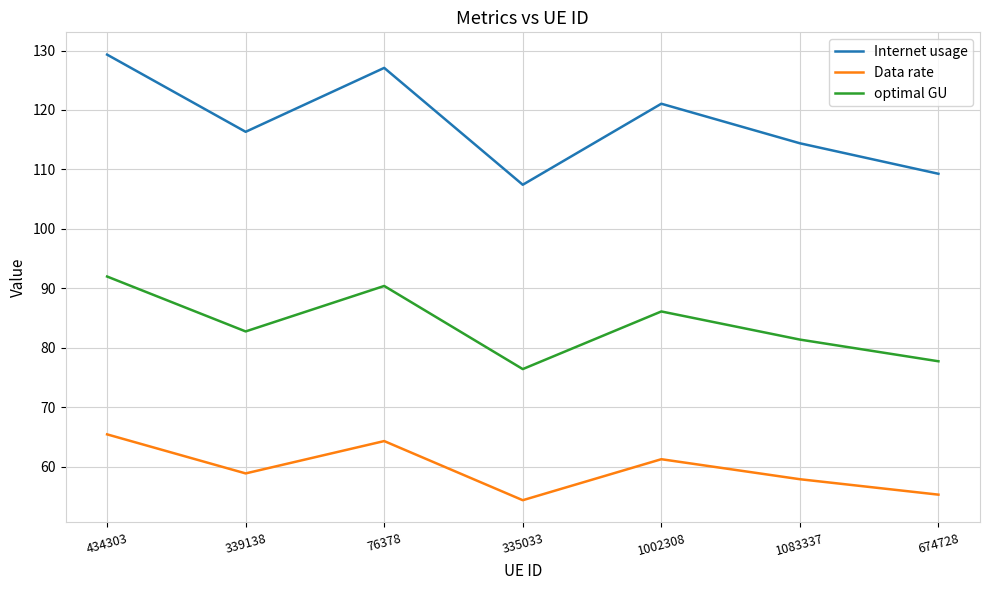

The value of optimal GU at 674728 is 77.7. True or false?

True